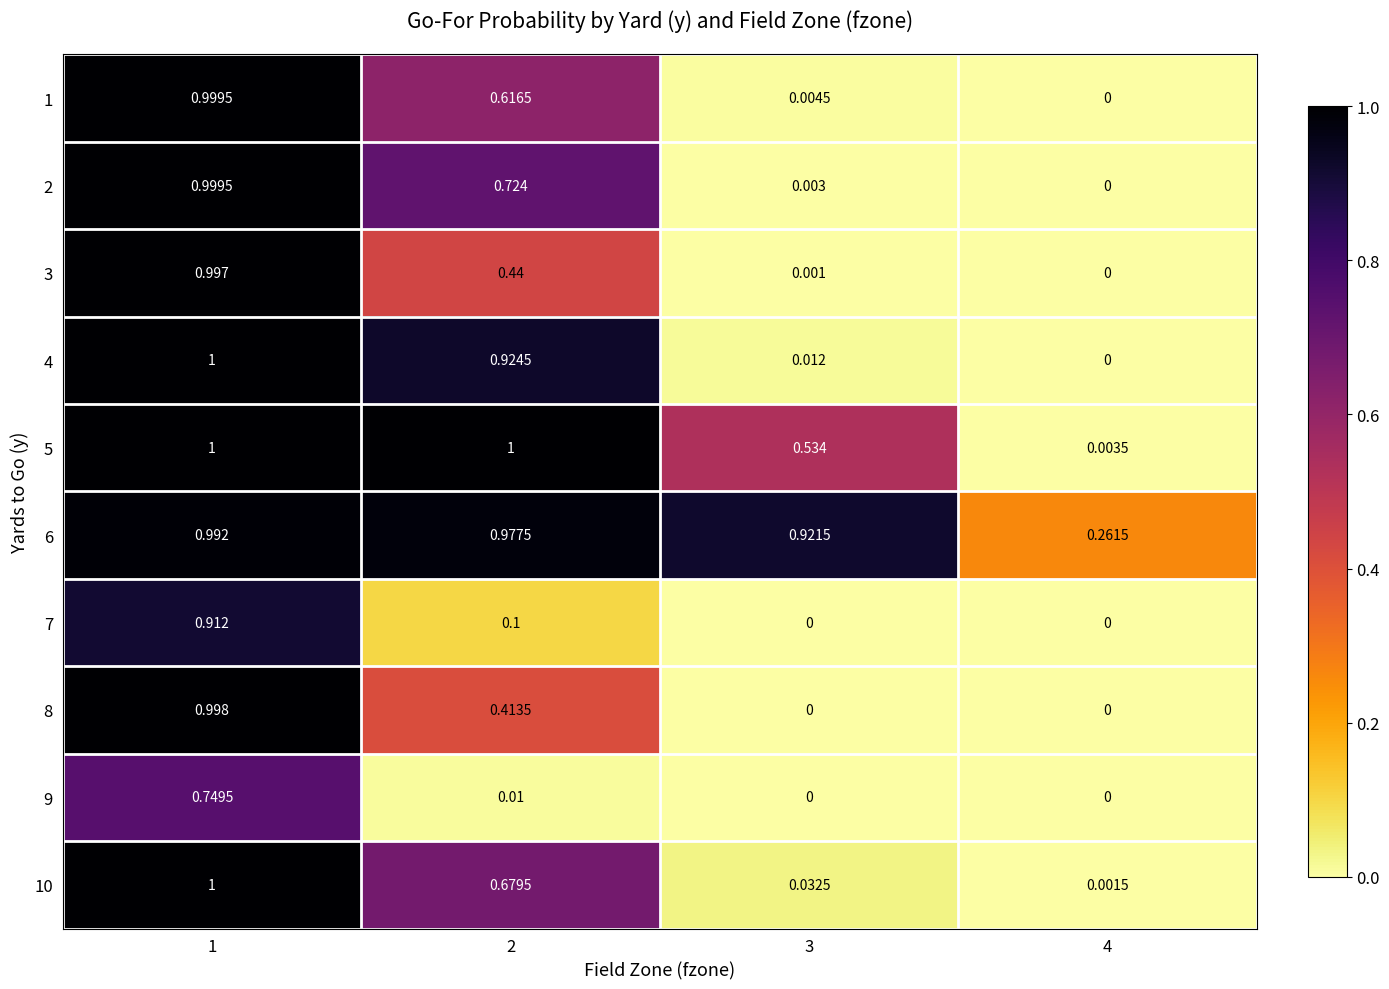

Which series has the largest range (max minus min)?

4